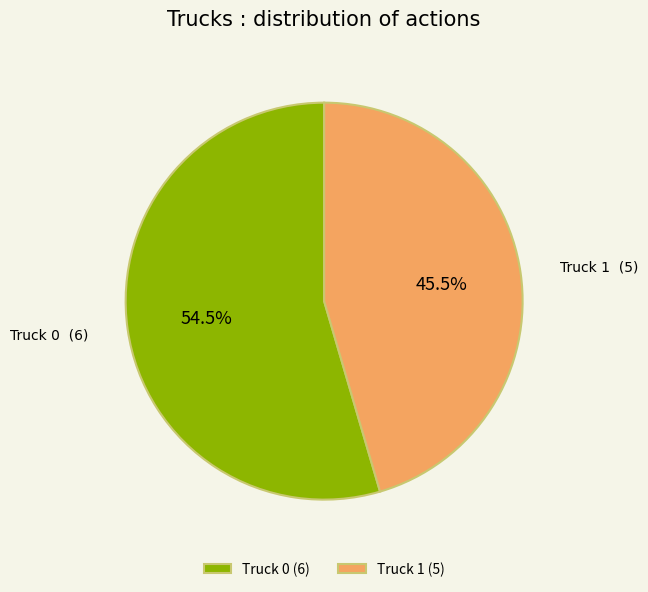

How much of the chart is everything except Truck 0?

45.5%